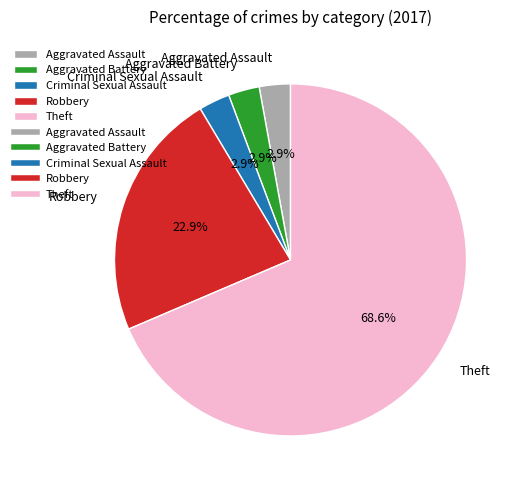

Which slice is the largest?

Theft